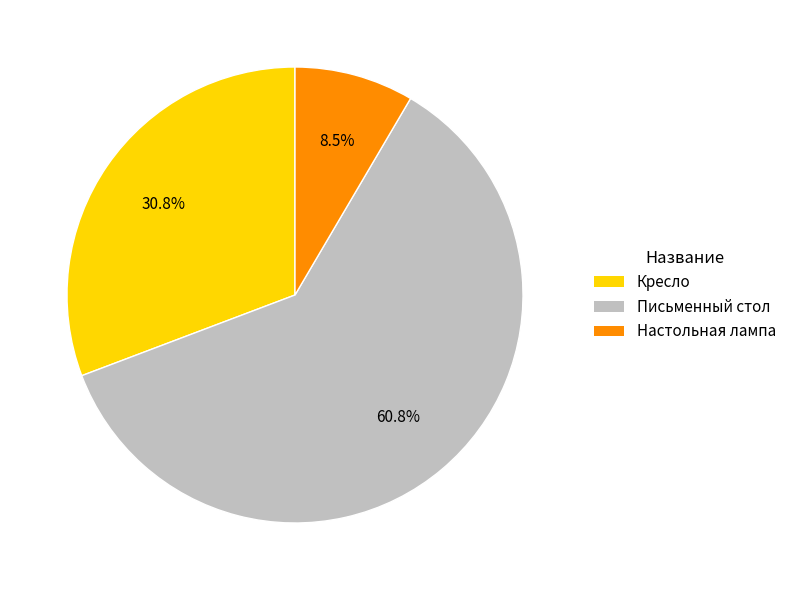

Combined, what portion of the pie is Письменный стол and Настольная лампа?

69.2%